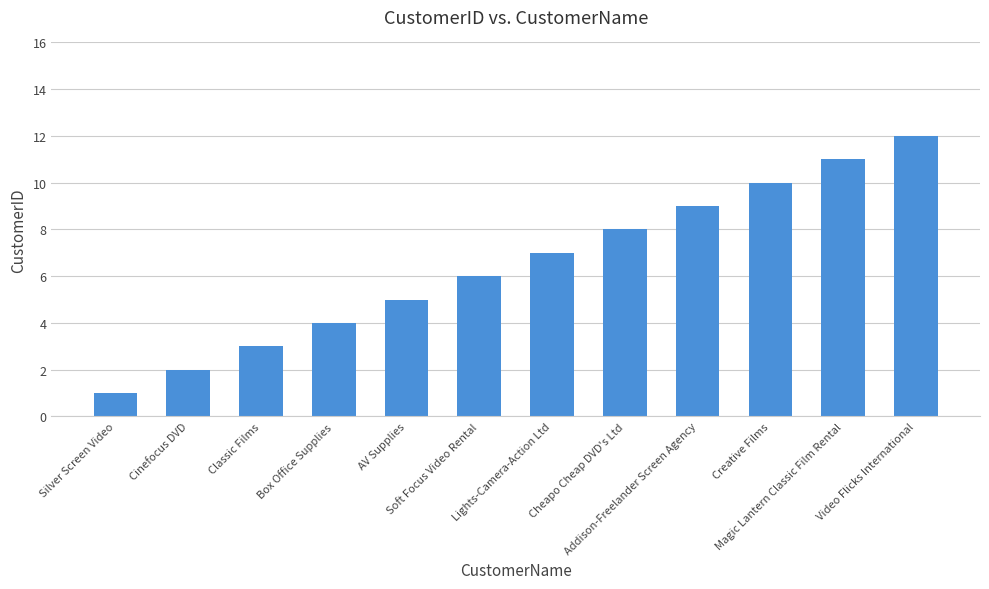

What position from the left is Cinefocus DVD?

2